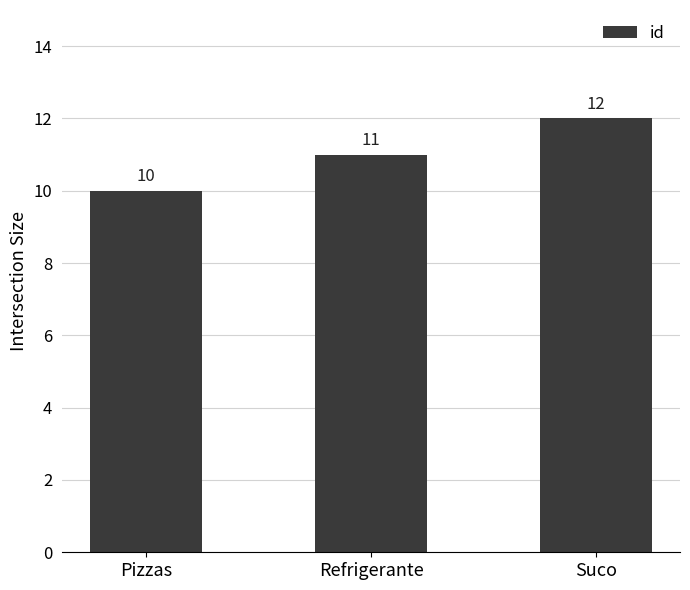

What is the ratio of the value at Suco to the value at Pizzas?

1.2